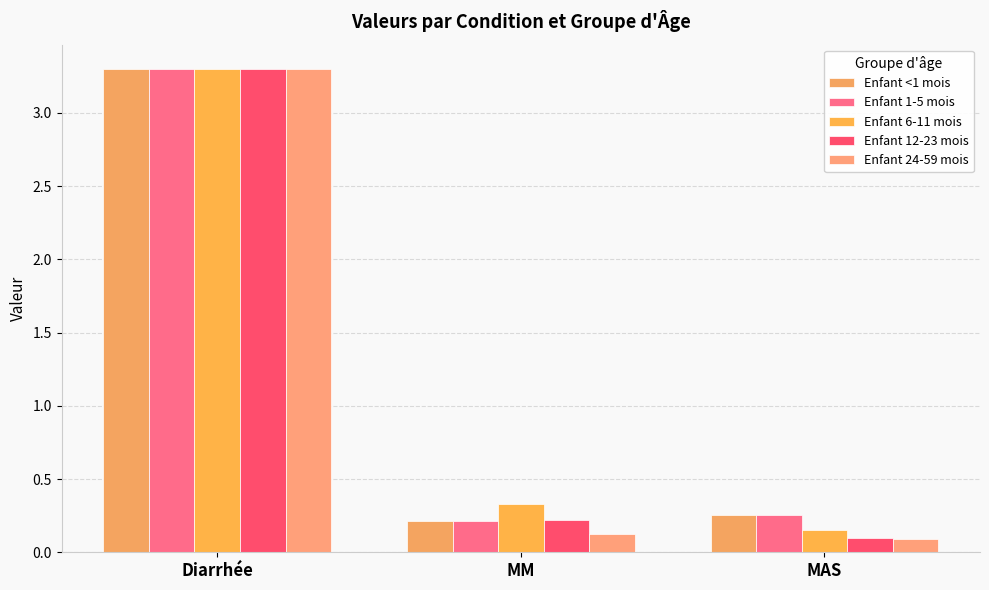

List the labels in order of Enfant 6-11 mois value, smallest first.

MAS, MM, Diarrhée